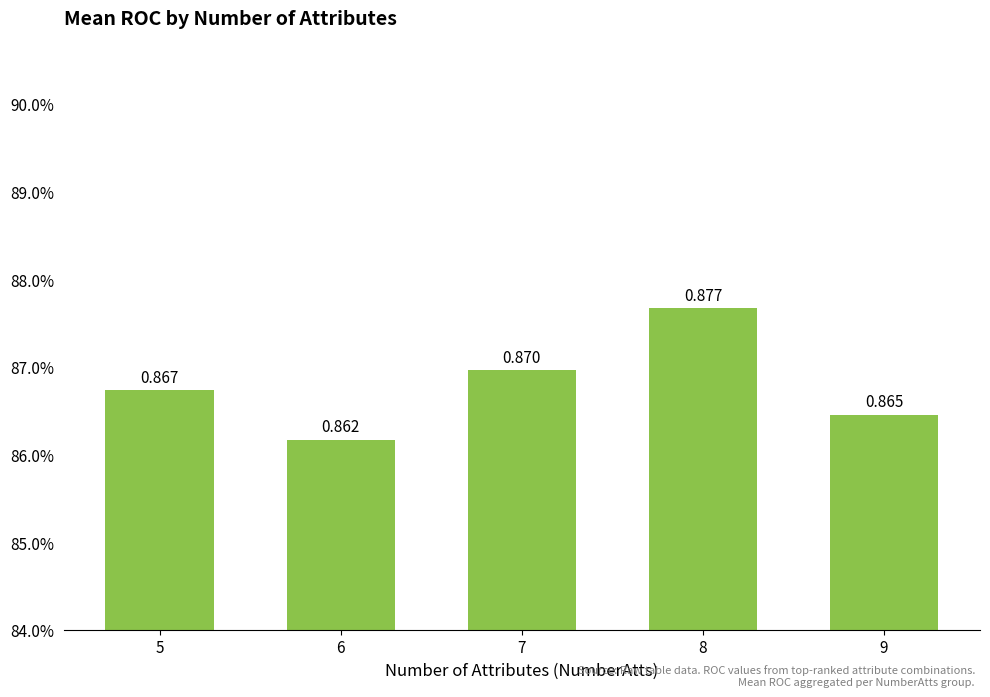

What is the average value?

0.9